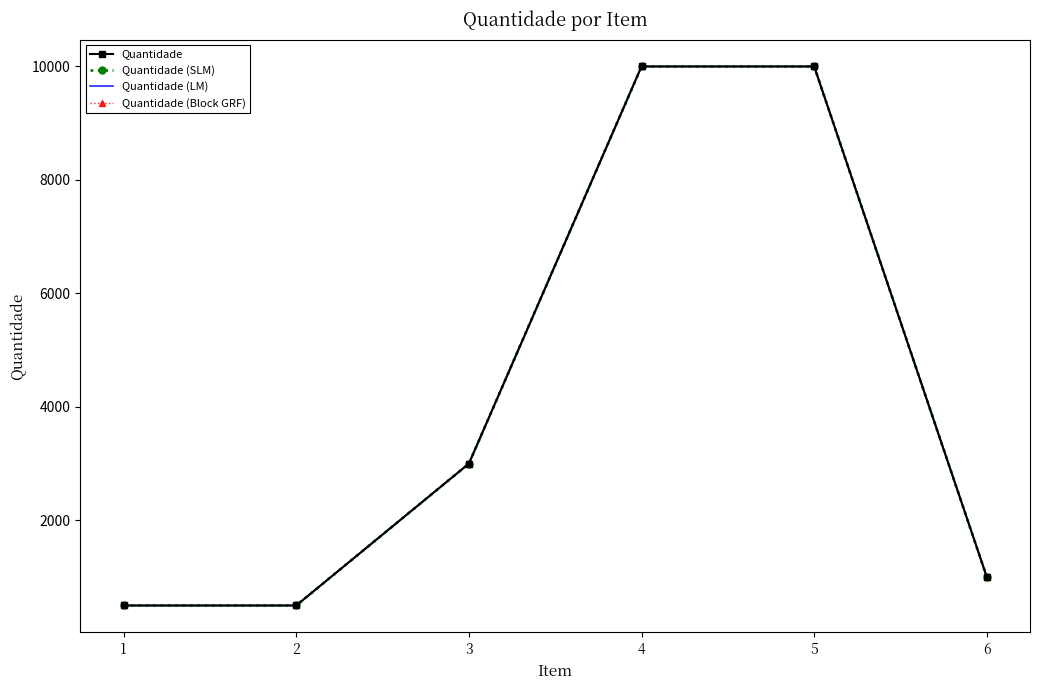

At how many categories does at least one series exceed 2449?

3